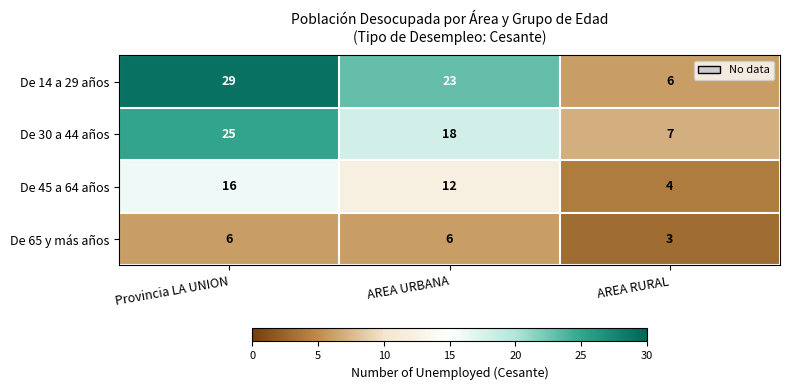

Between AREA URBANA and AREA RURAL, which series saw the biggest shift?

De 14 a 29 años